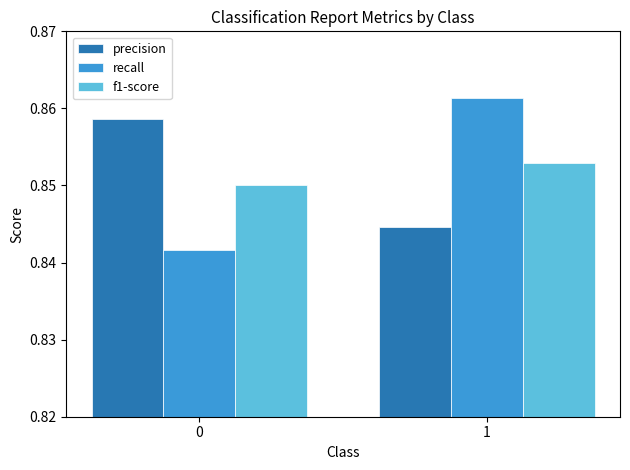

True or false: precision has a value of 1.1 at 1.

False